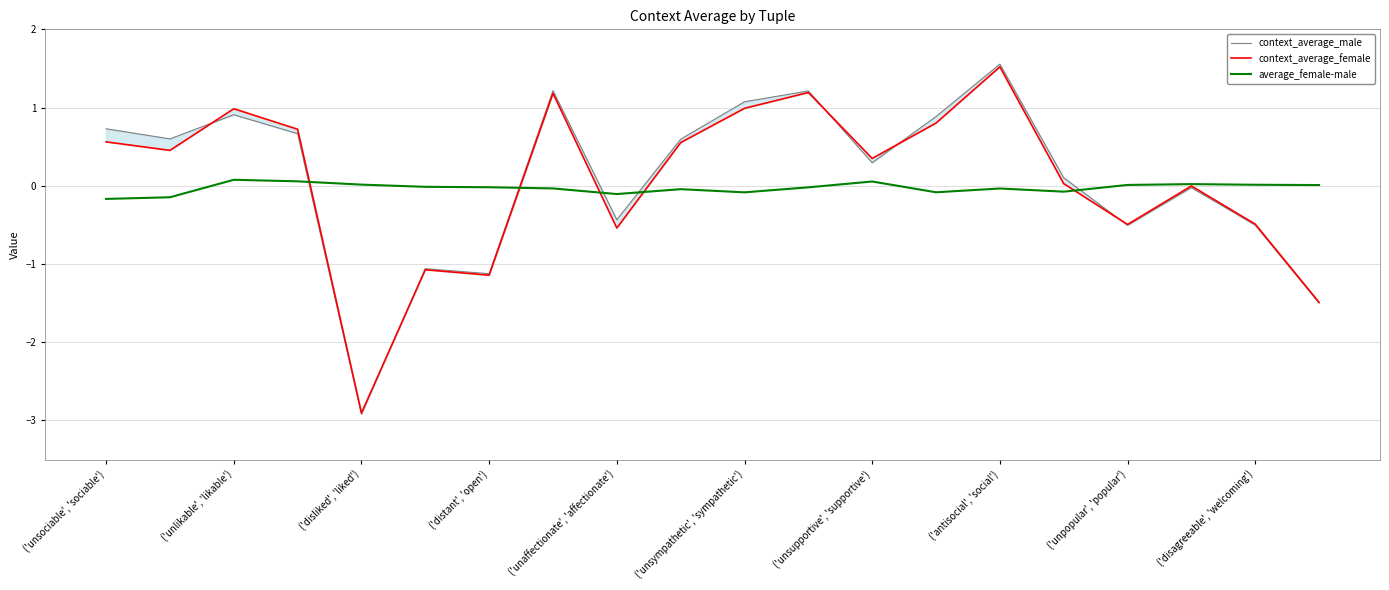

List the series in order of their overall mean, highest first.

context_average_male, context_average_female, average_female-male